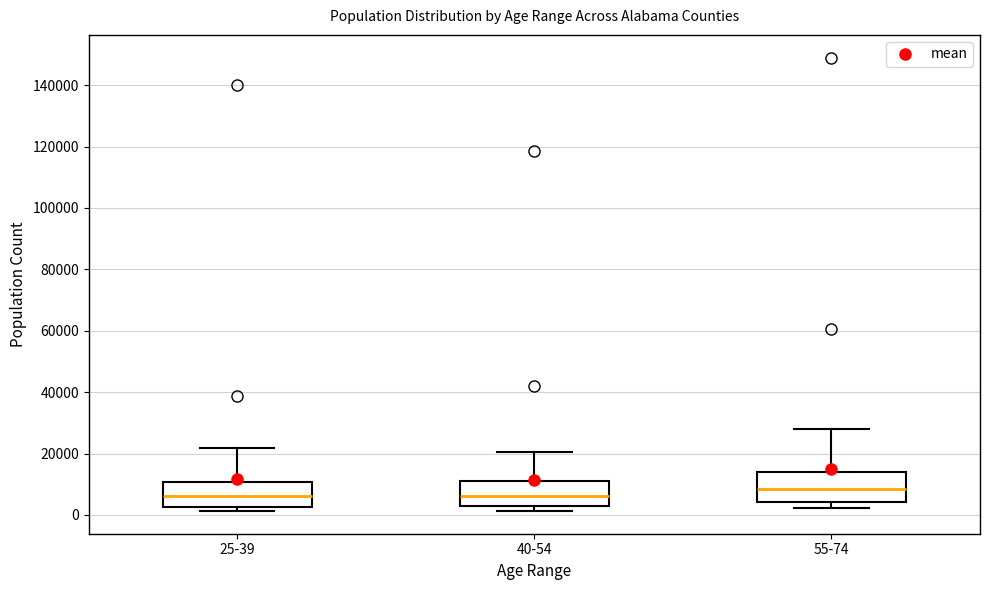

Where is the upper edge of the box for 40-54 on the y-axis? The values are not printed on the chart, so give them approximately, as read against the axis.

12000